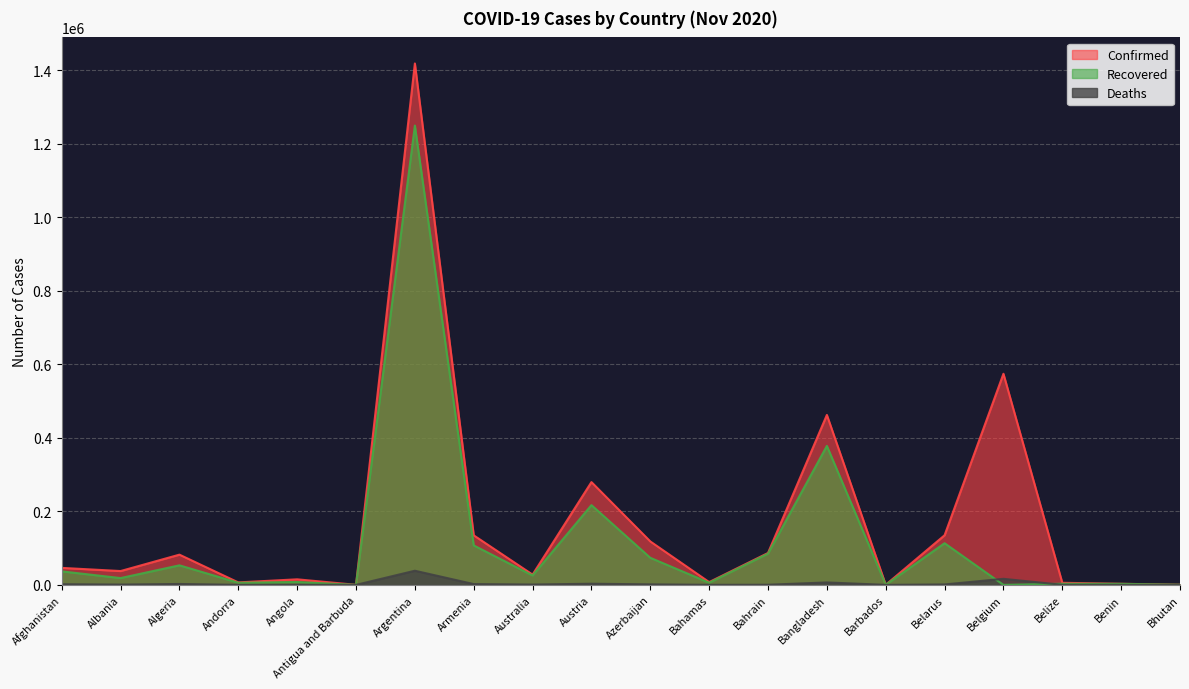

Which has a higher value, Australia or Albania?

Albania